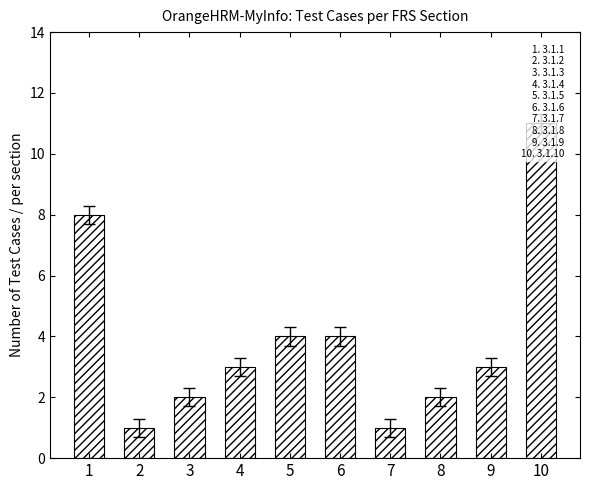

List the labels in order of value, smallest first.

2, 7, 3, 8, 4, 9, 5, 6, 1, 10